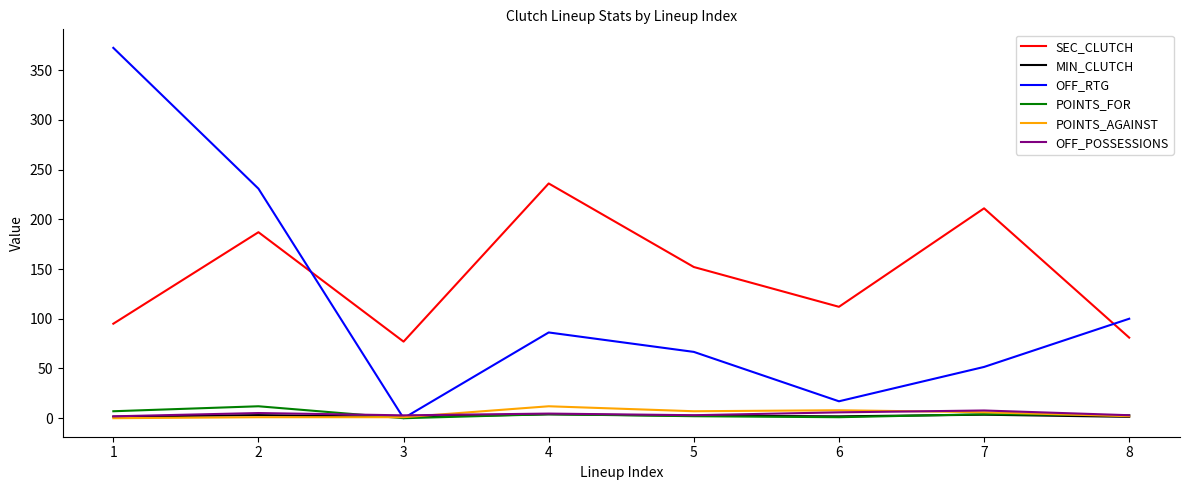

The value of OFF_RTG at 7 is 51.5. True or false?

True